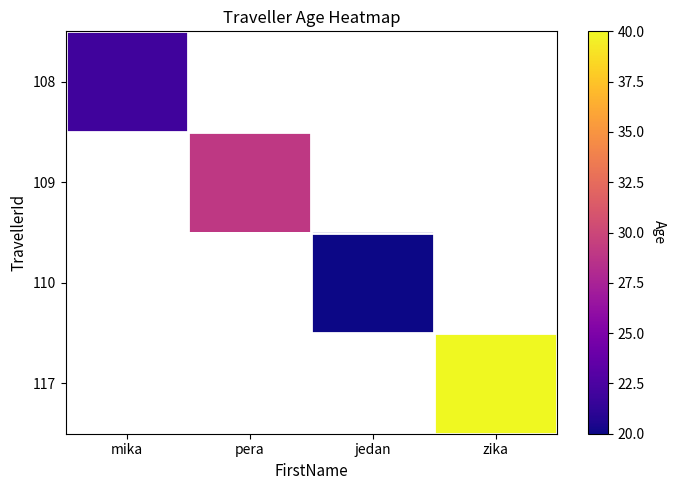

True or false: 117 has a value of 40.0 at zika.

True